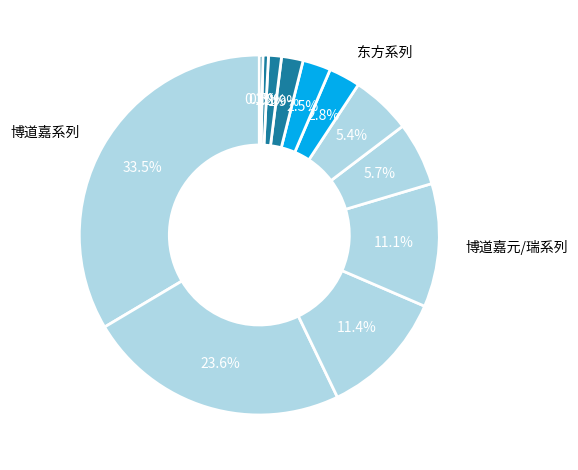

Count the number of slices in the pie.

12